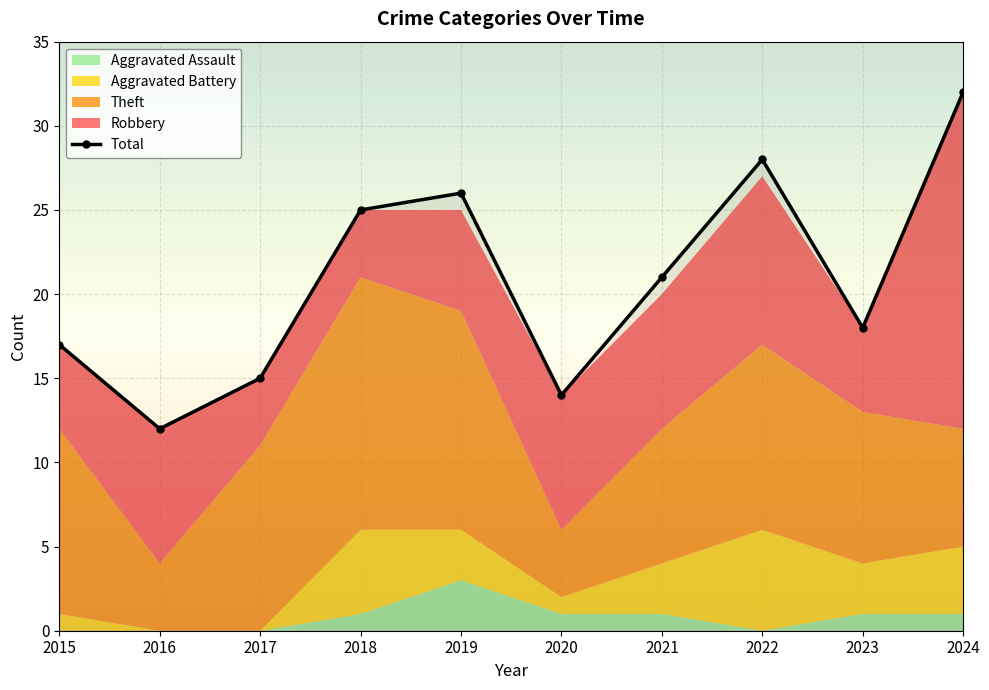

Reading right to left, extract all data points from this chart.

2024=32	2023=18	2022=28	2021=21	2020=14	2019=26	2018=25	2017=15	2016=12	2015=17